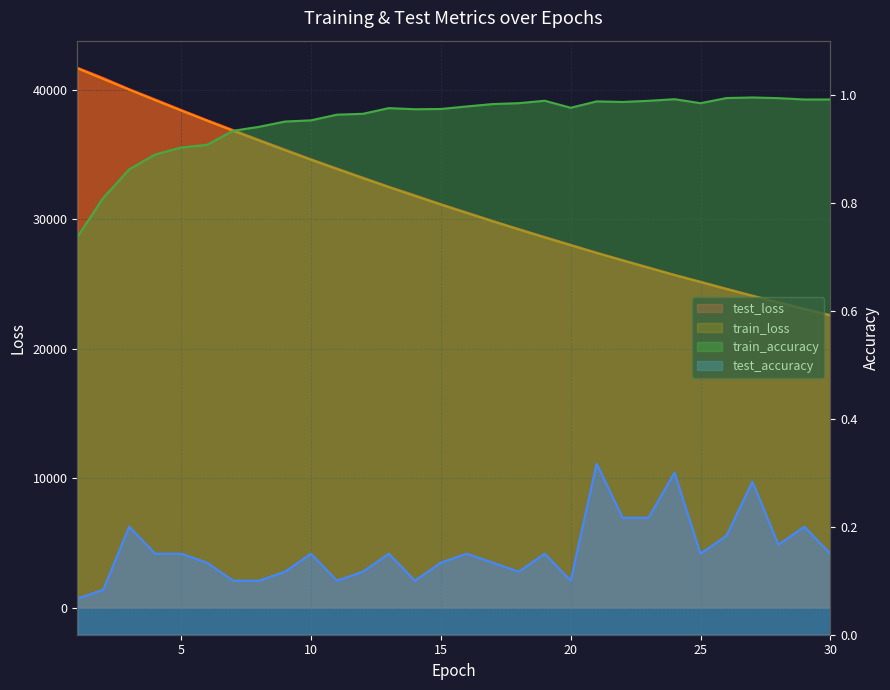

At which category does the chart reach its peak across all series?

1